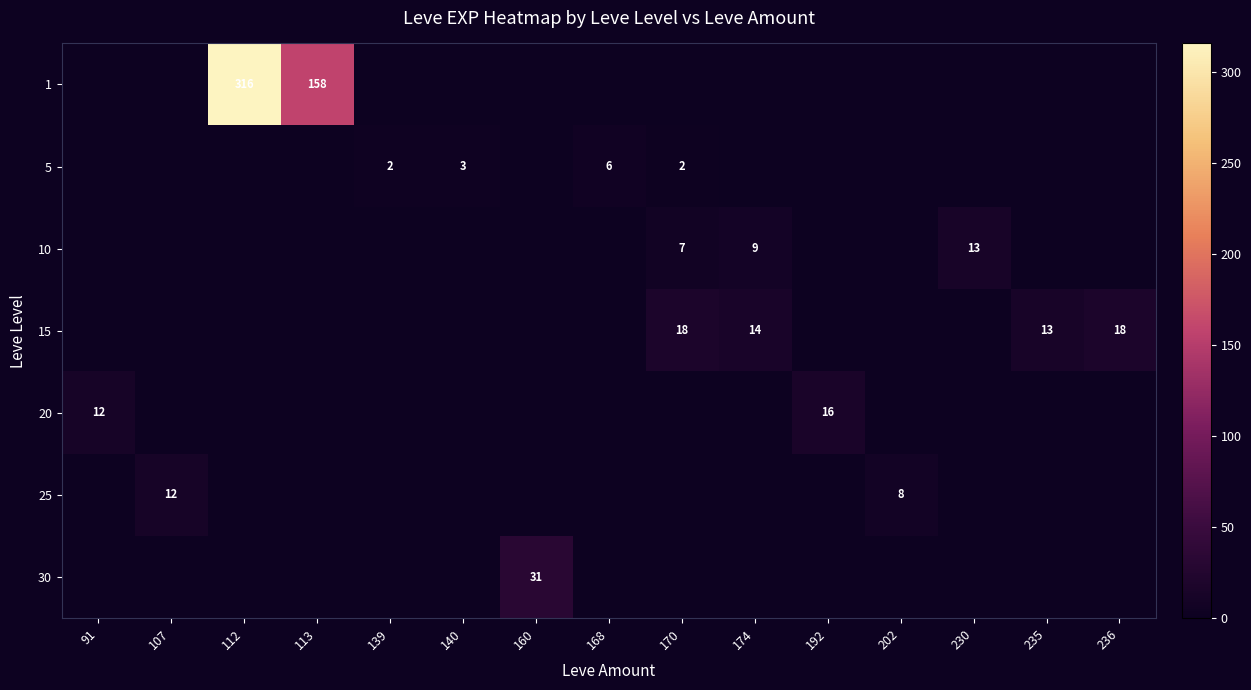

Is it true that 15 equals 18 at 170?

True